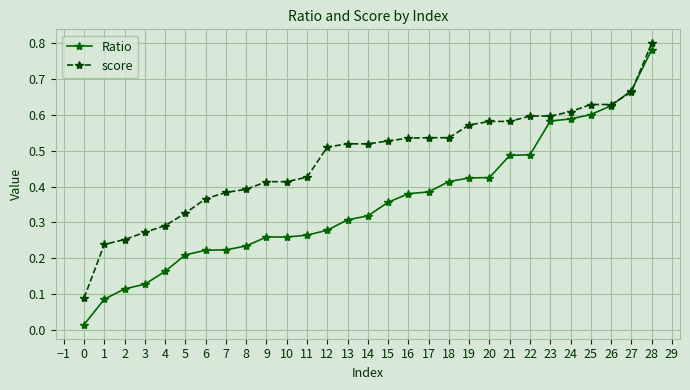

Rank the series at 18 from highest to lowest value.

score, Ratio